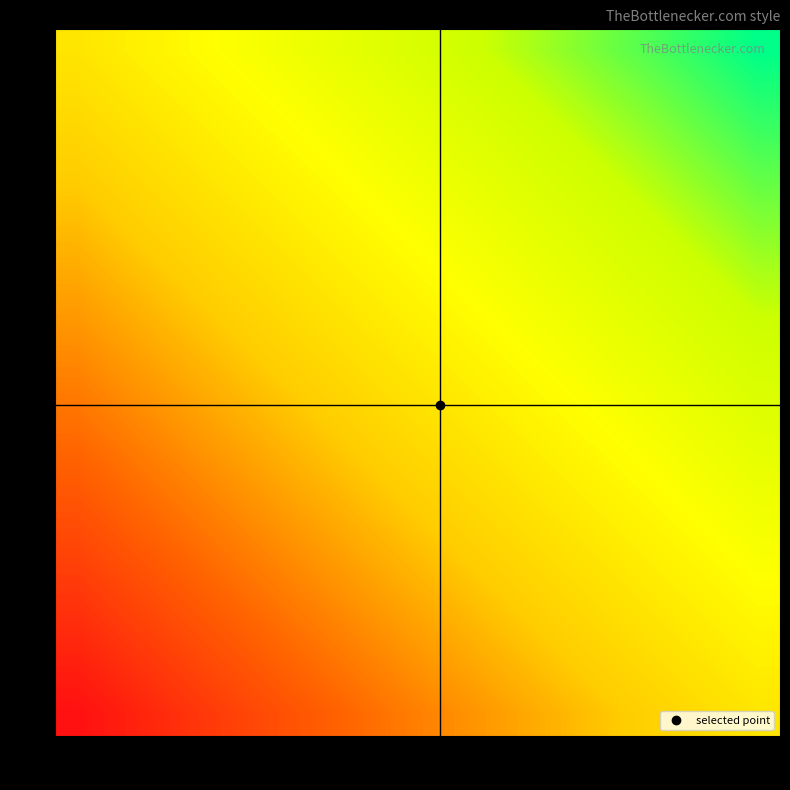

At which category is the sum across all series the highest?

15